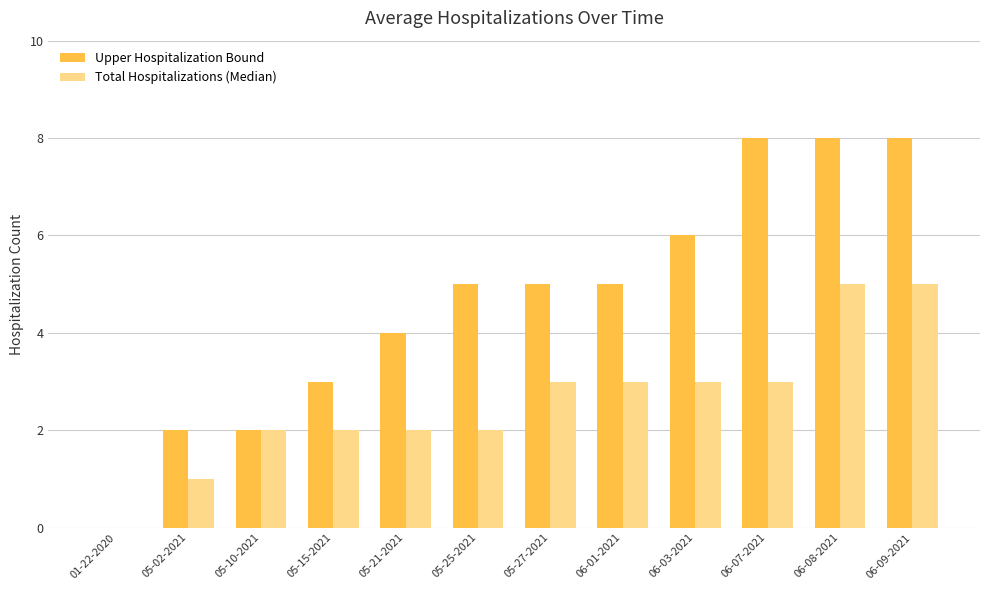

The Upper Hospitalization Bound series shows 4 at 05-21-2021. True or false?

True